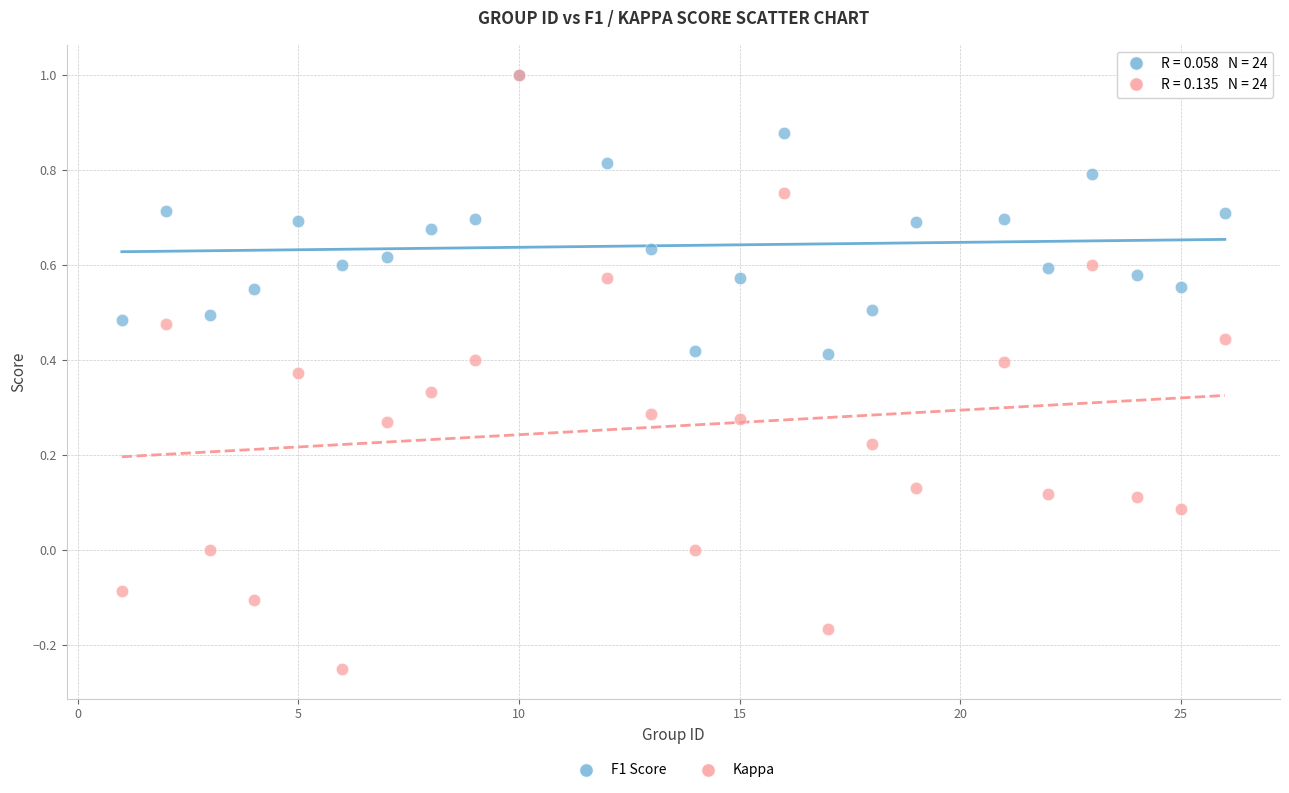

What are all the series names shown in the legend?

F1 Score, Kappa